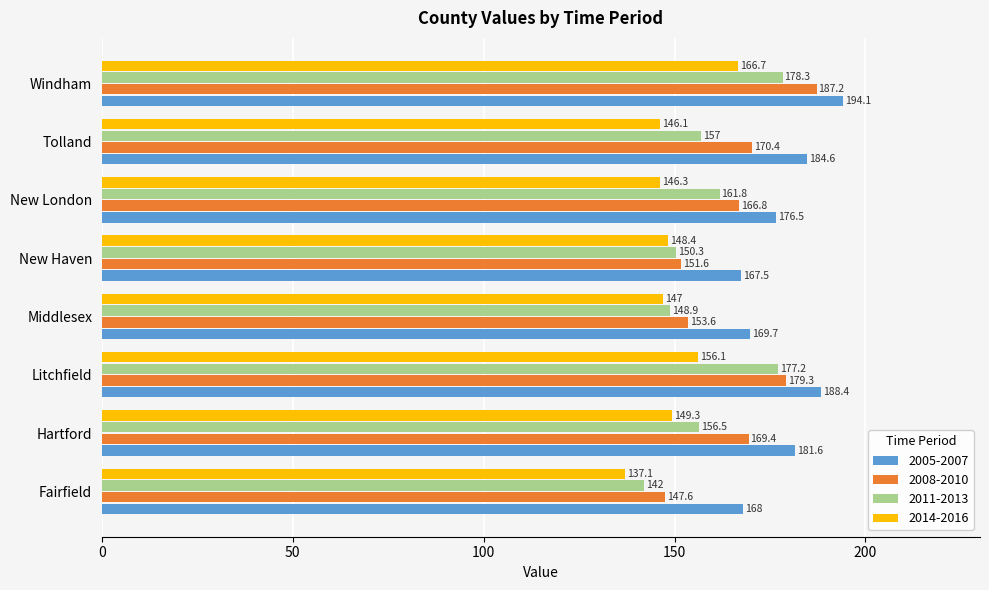

What is the difference between the highest and lowest values at Fairfield?

30.9